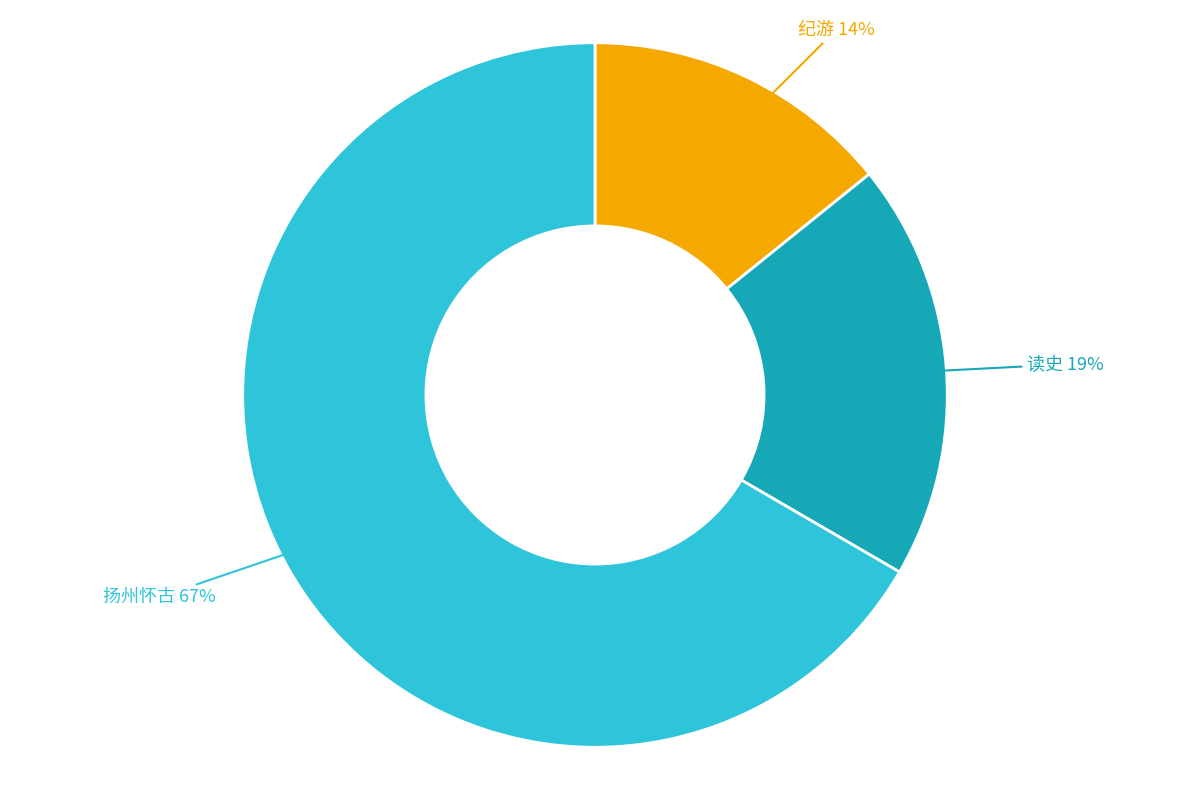

Is there any slice that represents more than half of the pie?

Yes